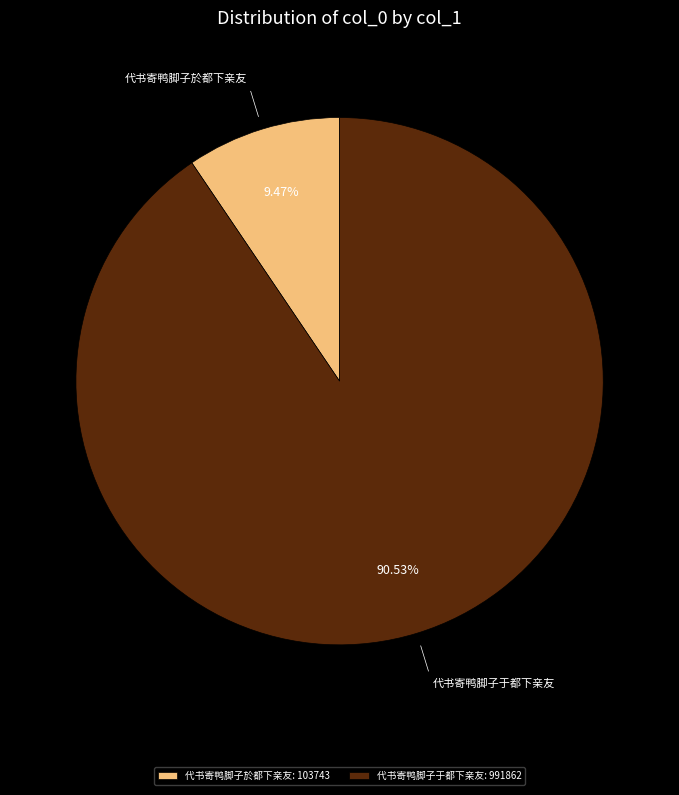

Combined, do 代书寄鸭脚子于都下亲友 and 代书寄鸭脚子於都下亲友 account for over 50%?

Yes